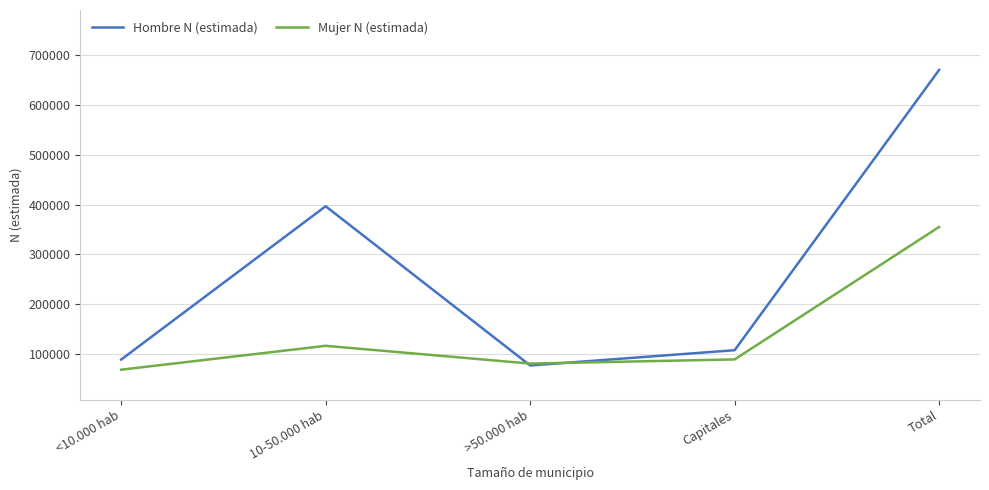

Is it true that Mujer N (estimada) equals 89152 at Capitales?

True